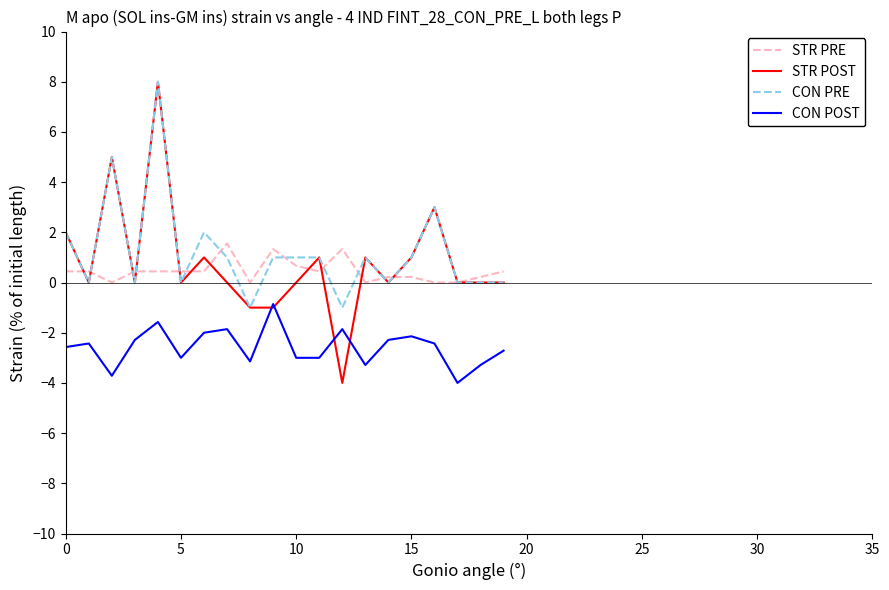

How many lines are shown in the chart?

4